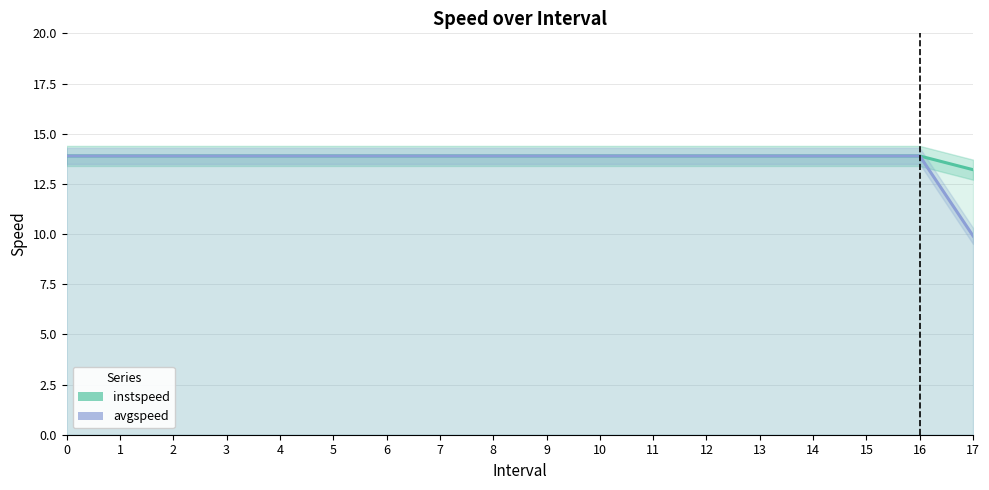

What is the difference between the maximum and minimum values in the avgspeed series?

4.0